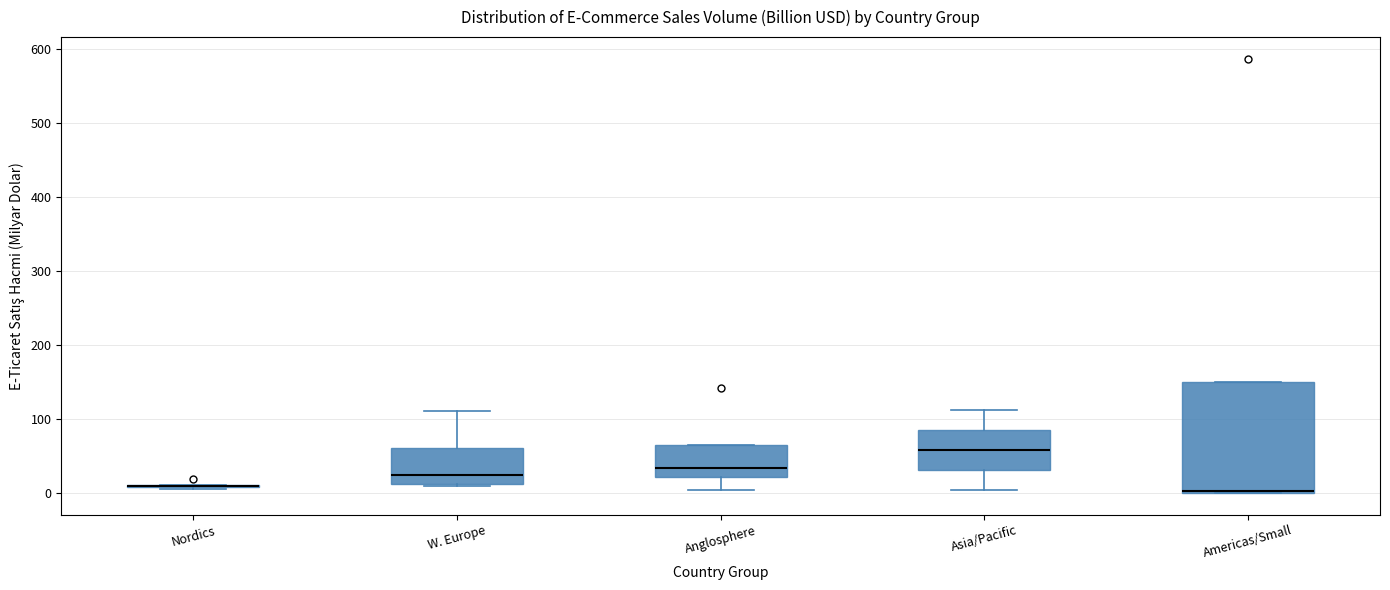

Reading left to right, transcribe this box plot: for each box, give where its median line is, the range the box spans, and where its two whiskers end, as read against the y-axis. The values are not printed on the chart, so give them approximately, as read against the axis.

Nordics: box collapsed to a line at 10, whiskers 10 to 10
W. Europe: median 30, box 10 to 60, whiskers 10 to 110
Anglosphere: median 30, box 20 to 60, whiskers 0 to 60
Asia/Pacific: median 60, box 30 to 90, whiskers 0 to 110
Americas/Small: median 0 (drawn on the box's lower edge), box 0 to 150, whiskers 0 to 150